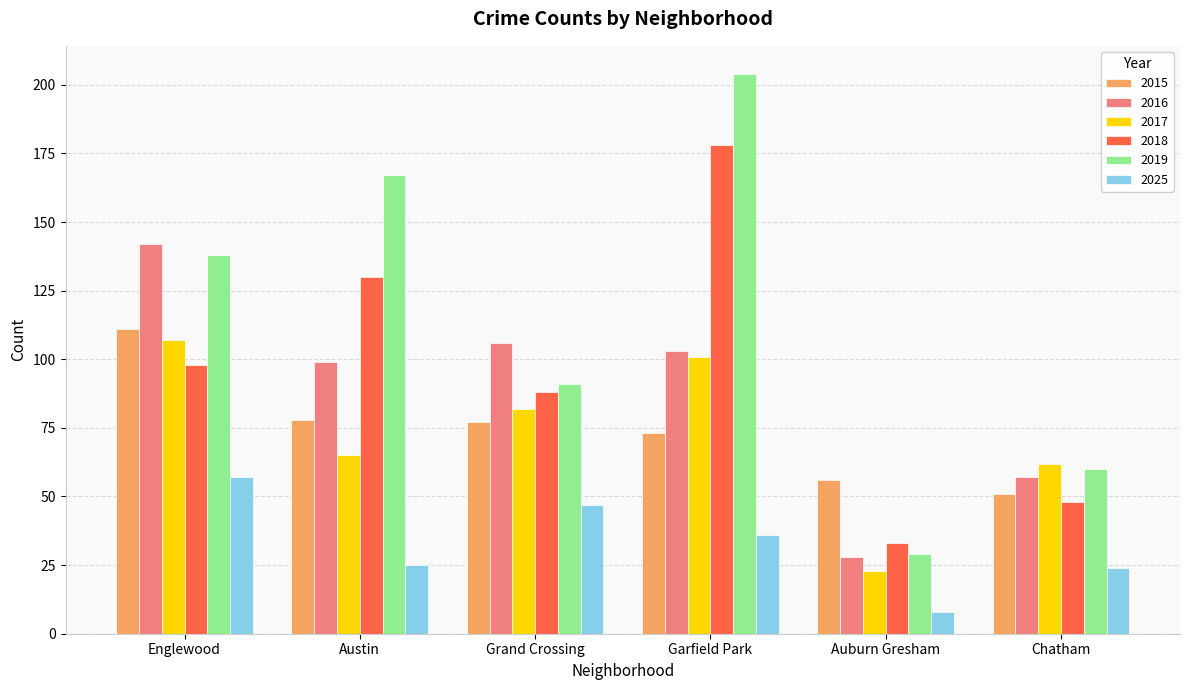

What position from the left is Garfield Park?

4